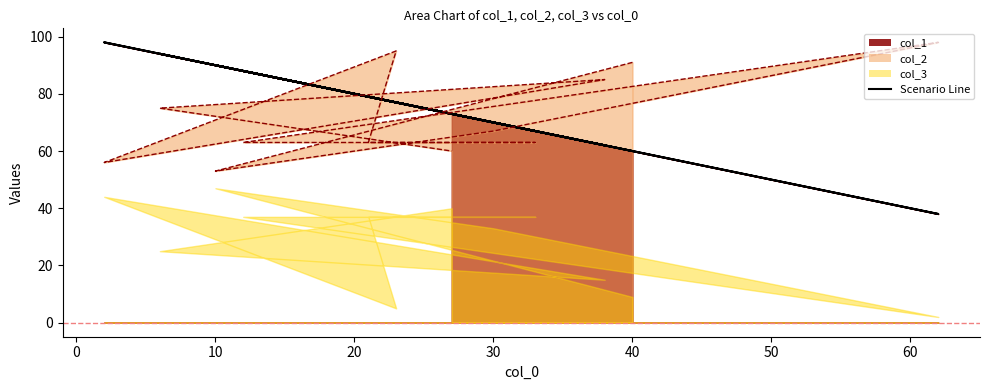

How many interior local valleys does the col_2 series have?

2